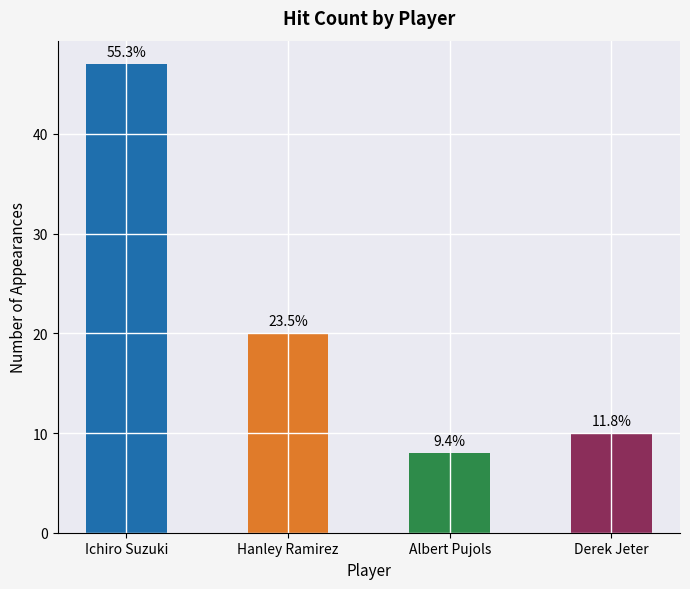

Does the chart contain any negative values?

No